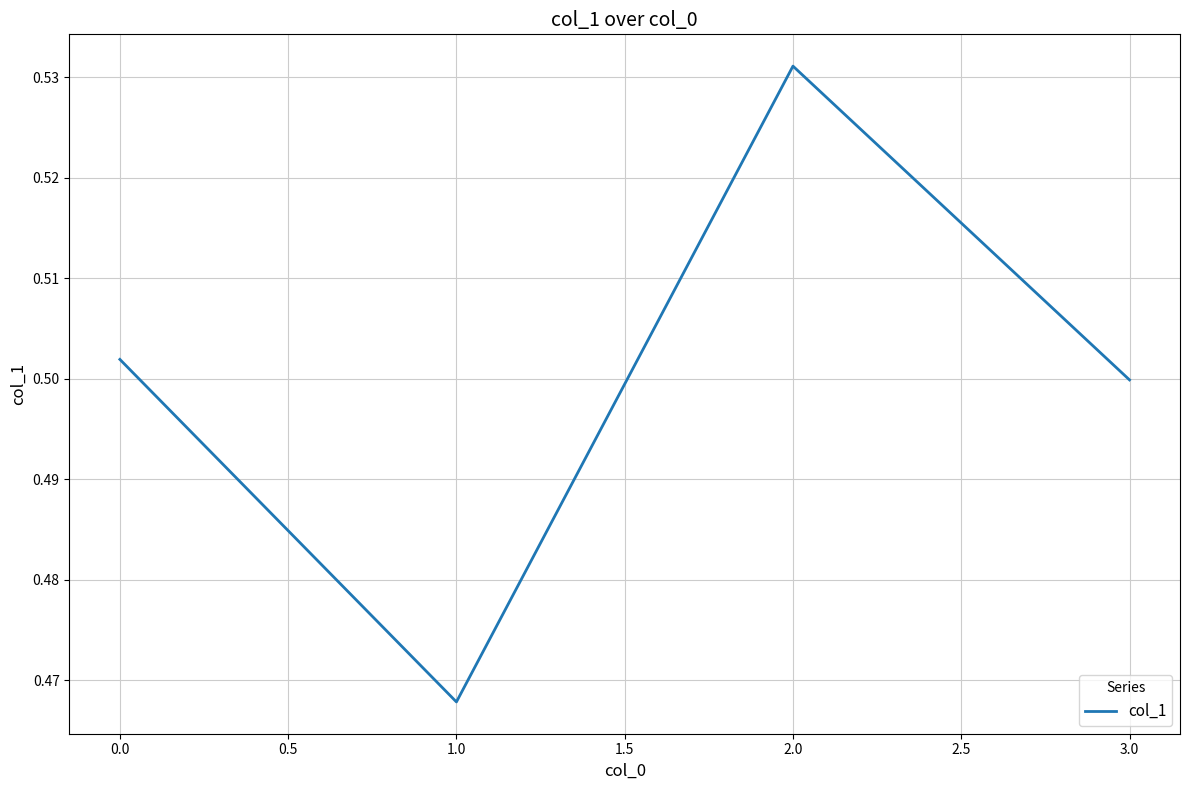

Does the chart have visible grid lines?

Yes